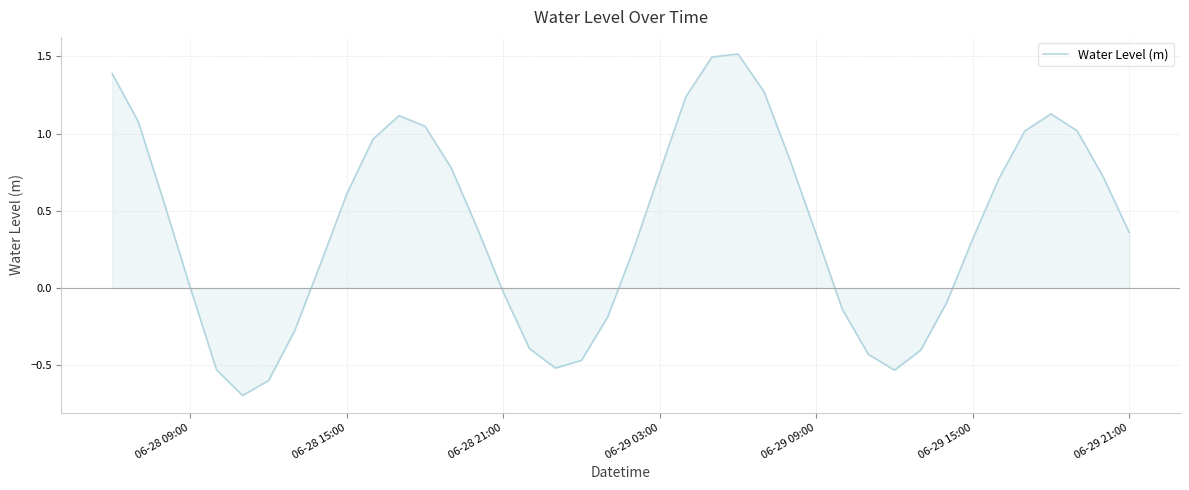

What is the maximum value shown in the chart?

1.5